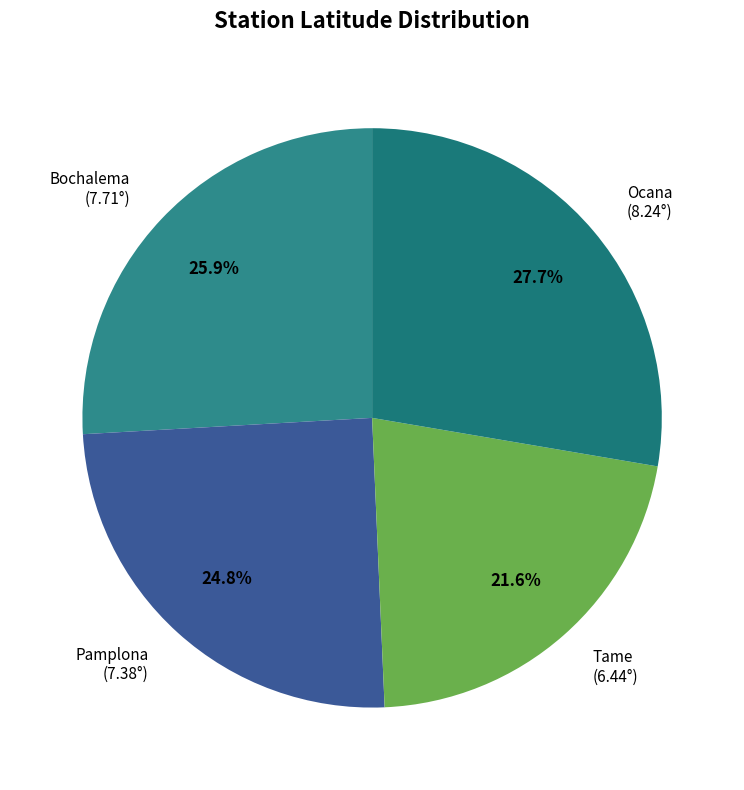

To the nearest percent, what portion does Bochalema represent?

26%